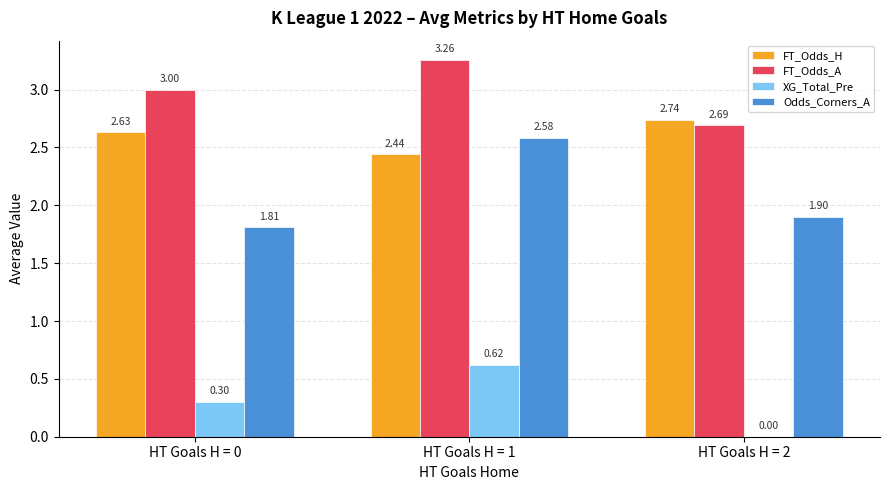

Between HT Goals H = 0 and HT Goals H = 1, which series saw the biggest shift?

Odds_Corners_A